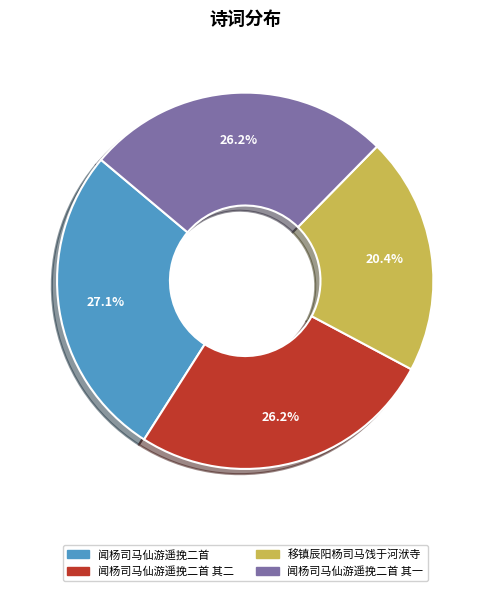

To the nearest percent, what is the difference between the largest and smallest slice percentages?

7%